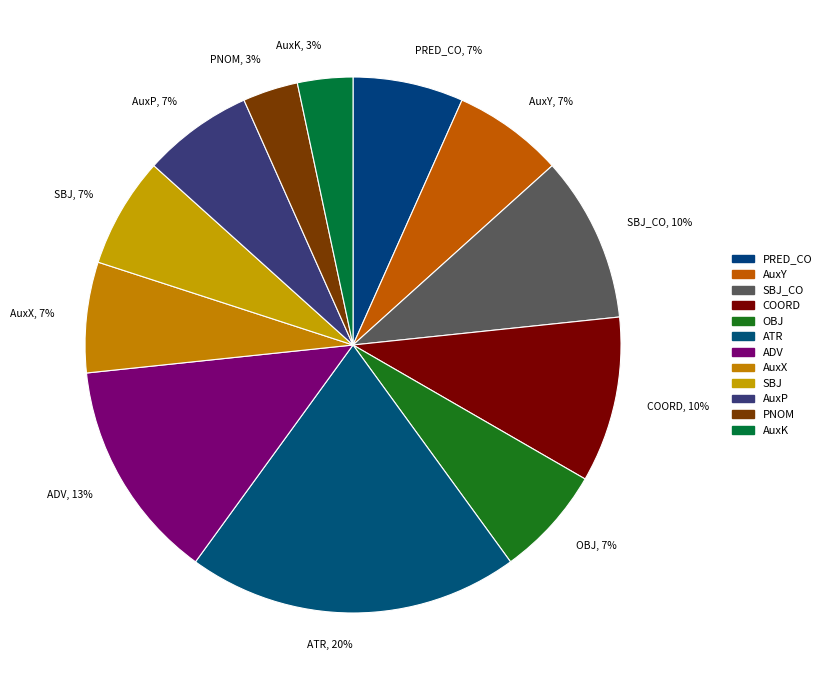

What is the largest slice in the pie chart?

ATR, 20%